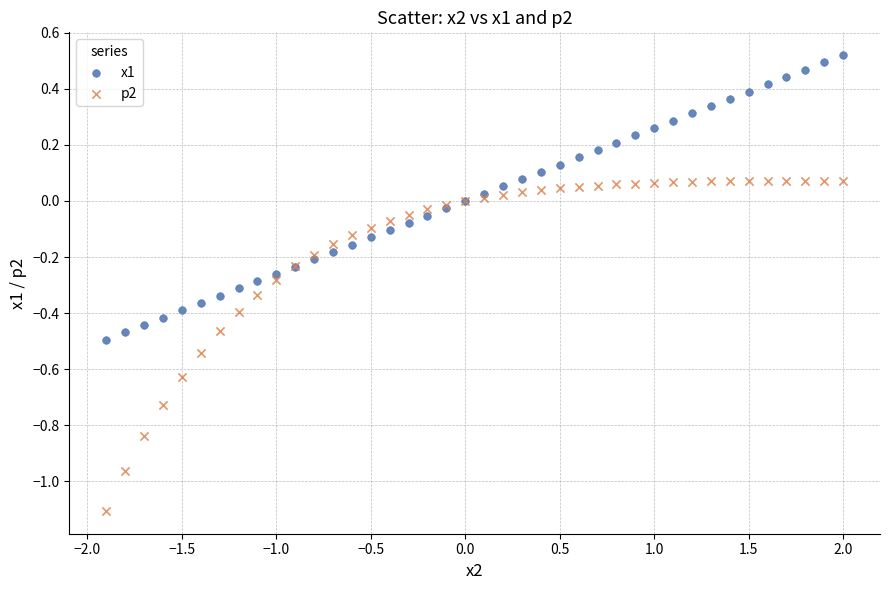

Which series contains the highest Y value?

x1